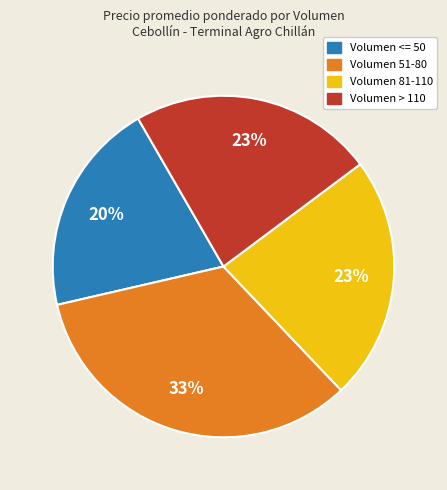

To the nearest percent, what is the average slice percentage?

25%